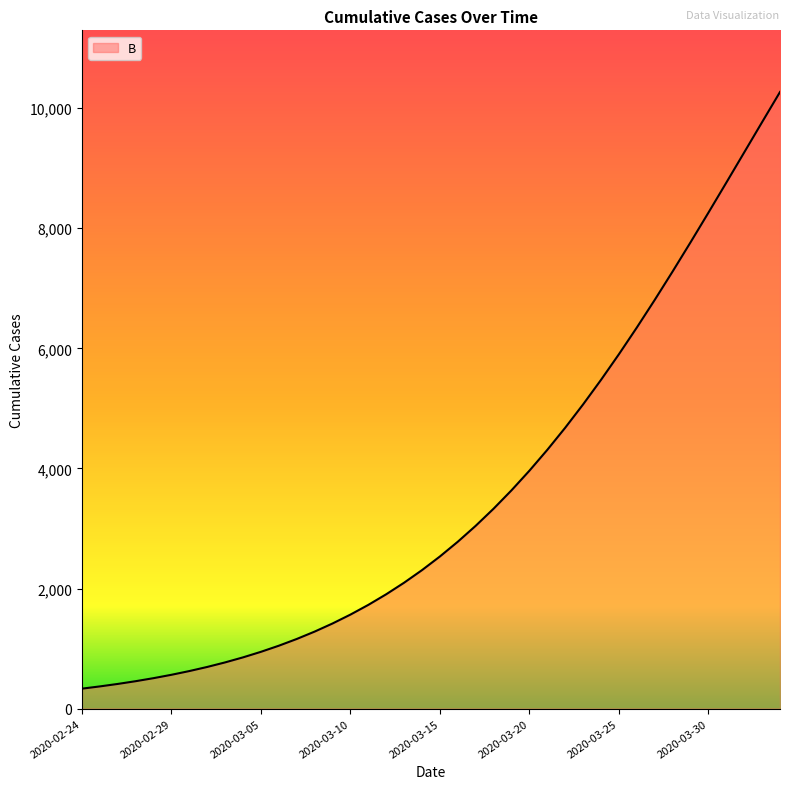

How many values are below 2533?

20